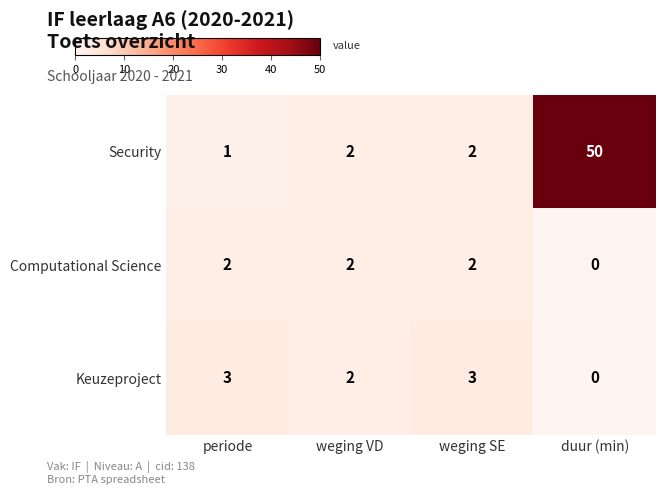

Is it true that Security equals 4 at weging SE?

False